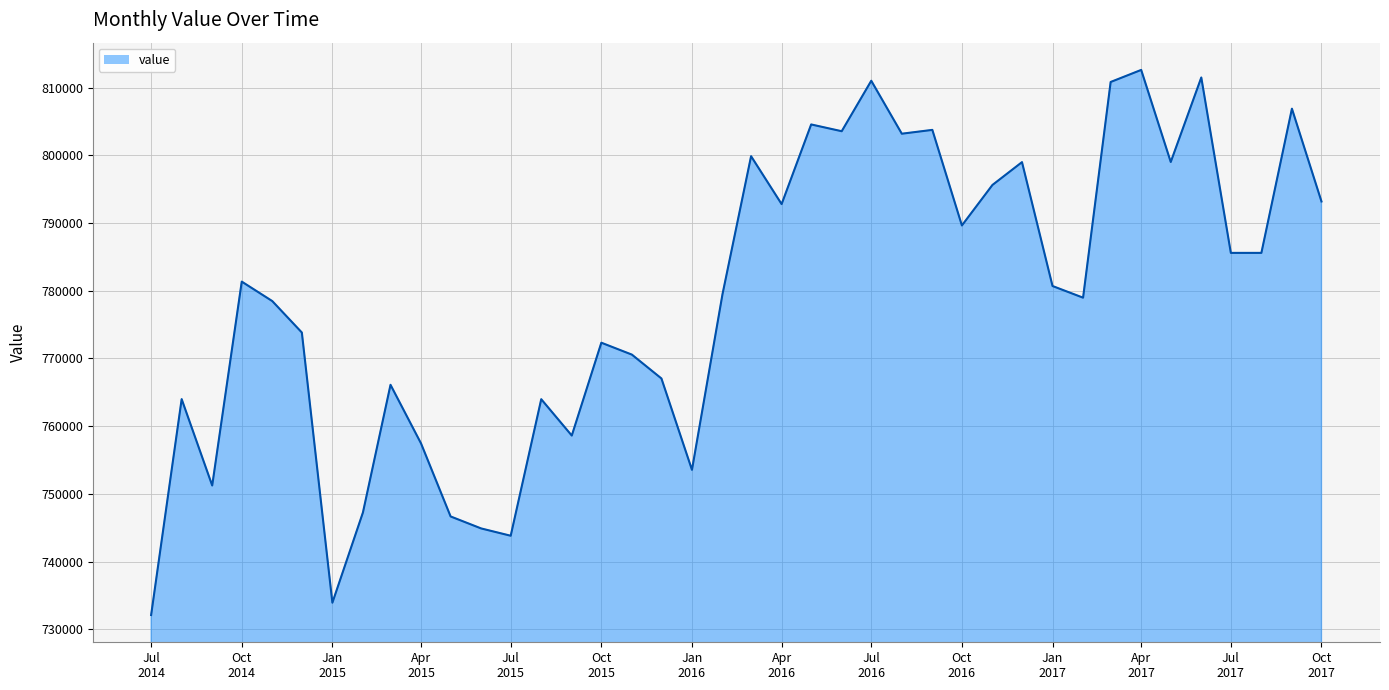

What is the difference between the maximum and minimum values?

80503